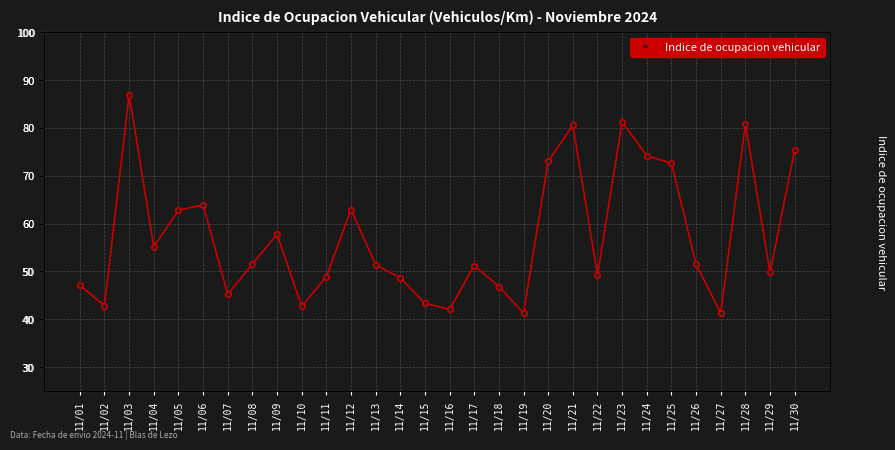

Which category has the lowest value across all series?

11/27